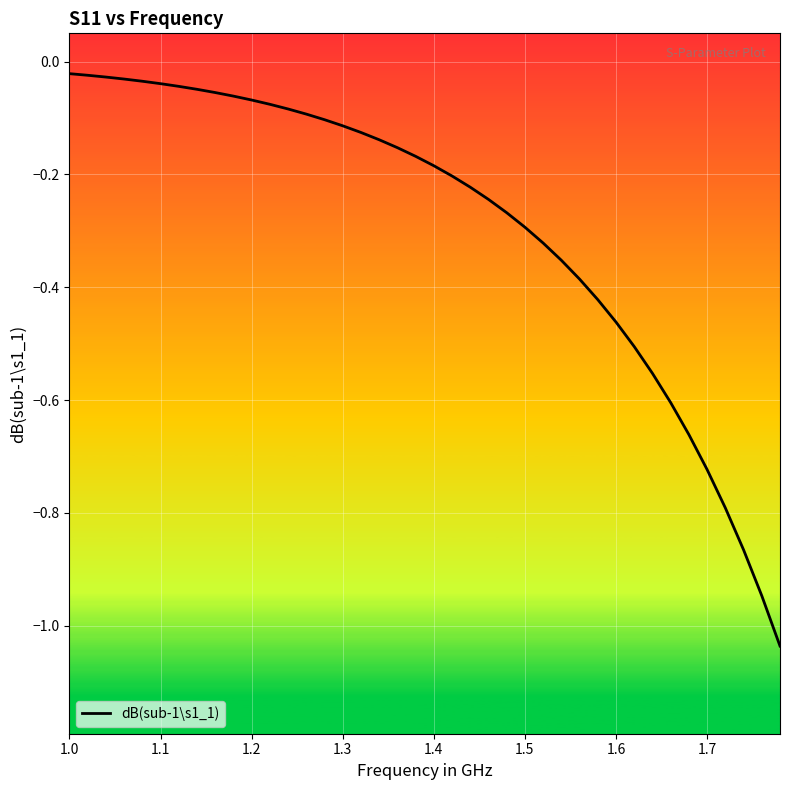

How many lines are shown in the chart?

1